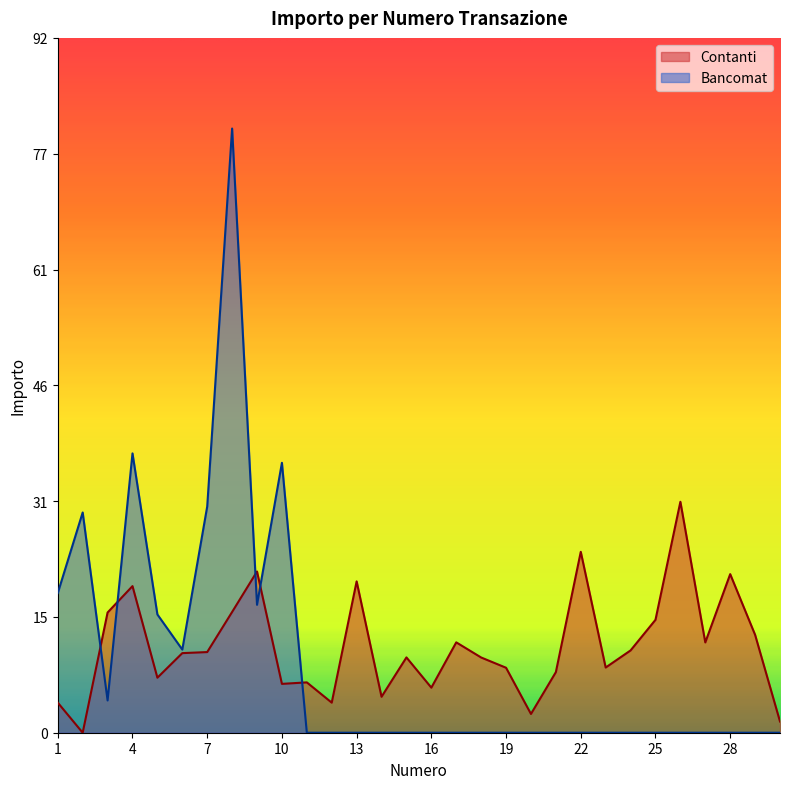

Which series changed the most between 20 and 27?

Contanti